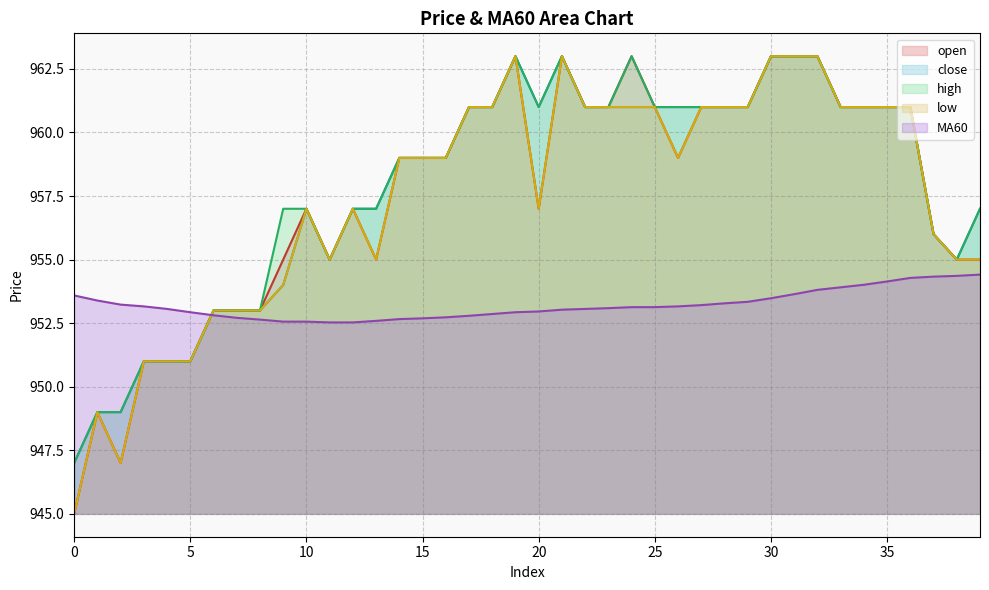

Which series has the largest total across all categories?

high